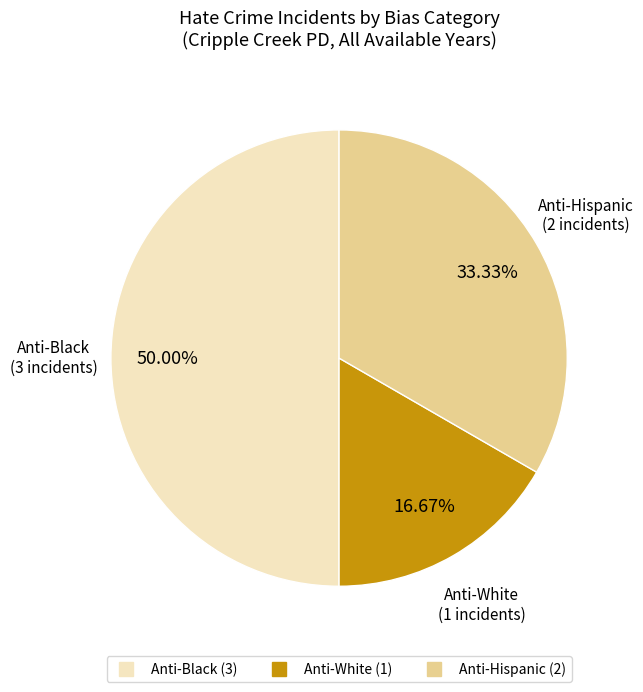

To the nearest percent, what is the average slice percentage?

33%